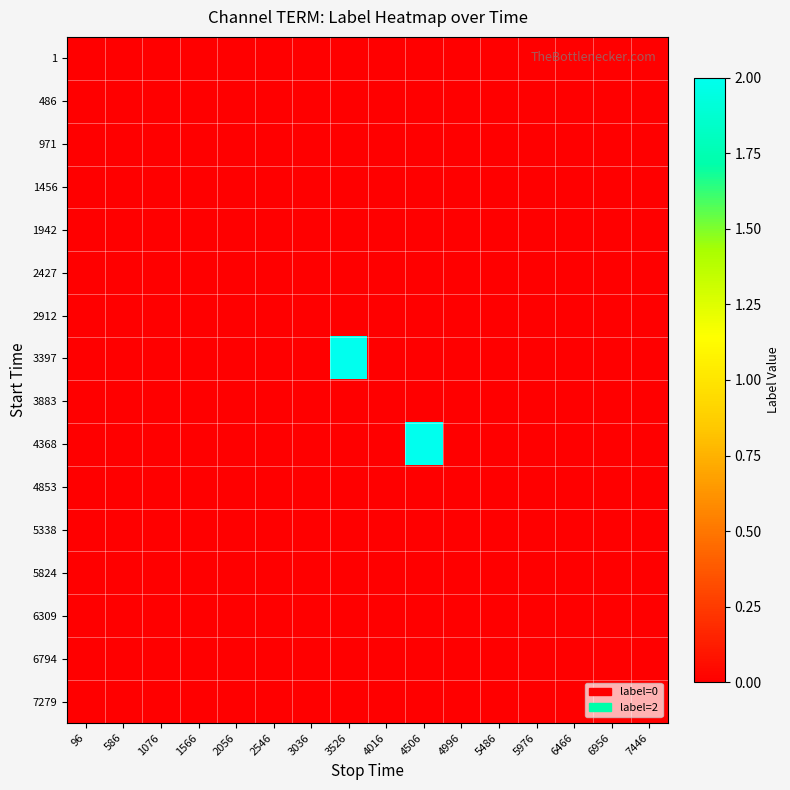

What is the maximum value shown in the chart?

2